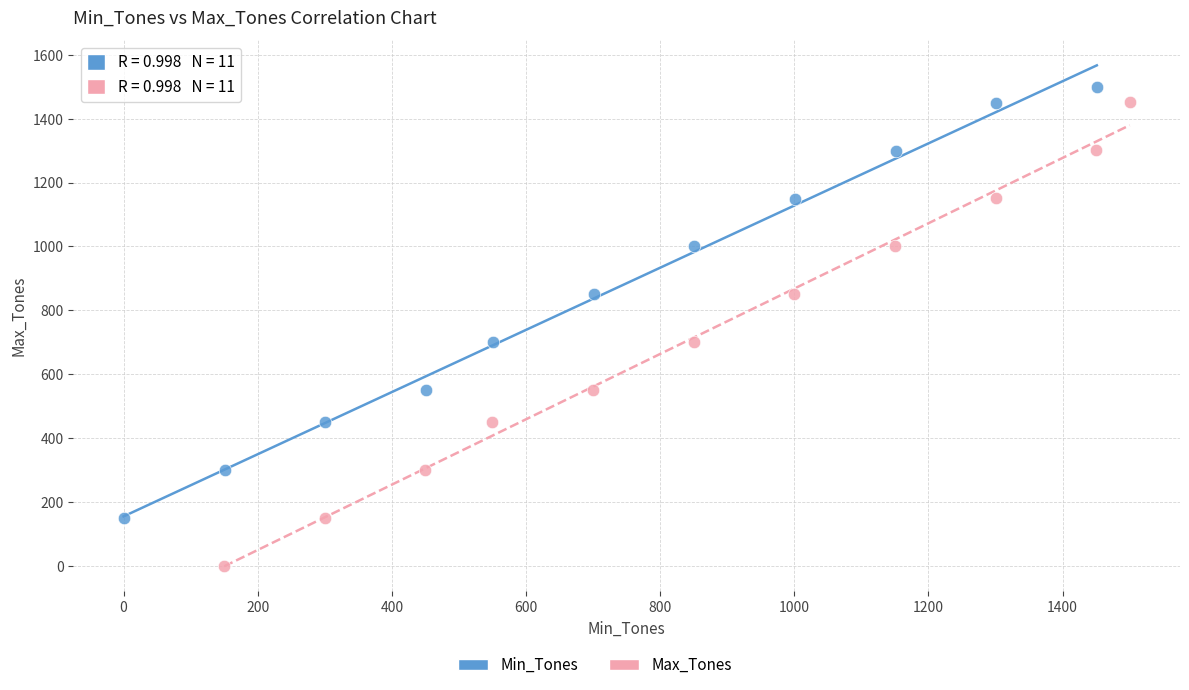

Which series has the largest Y range (max minus min)?

Max_Tones